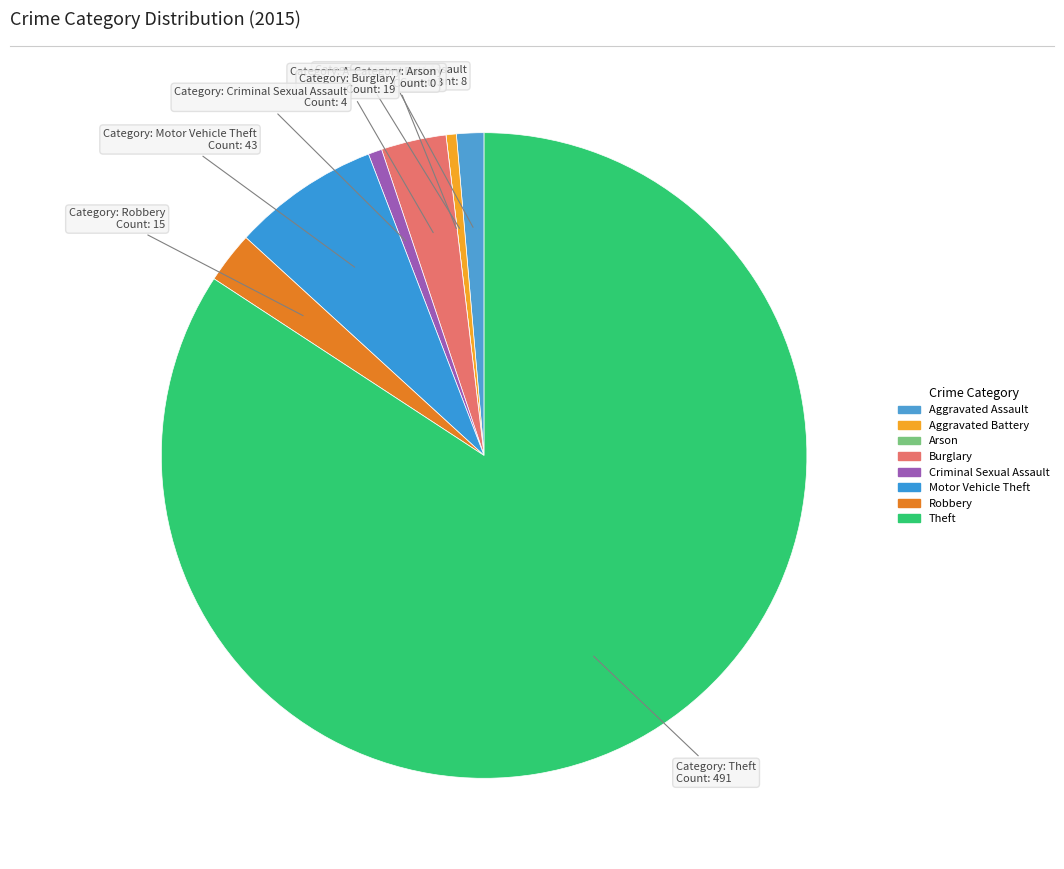

What percentage is NOT represented by Burglary?

96.7%